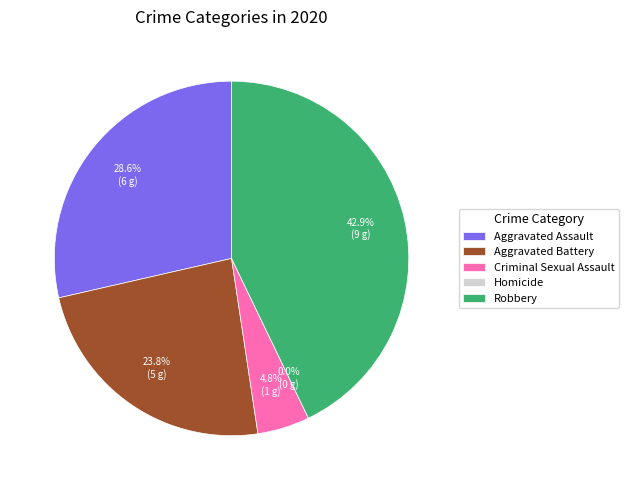

Combined, do Robbery and Homicide account for over 50%?

No